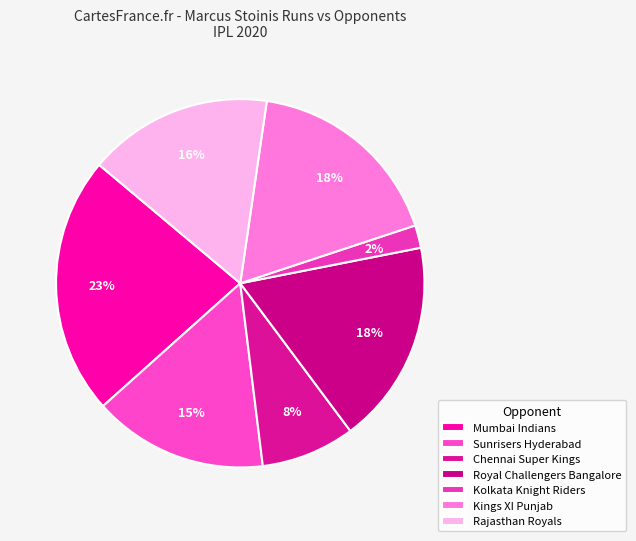

How many segments does this pie chart have?

7